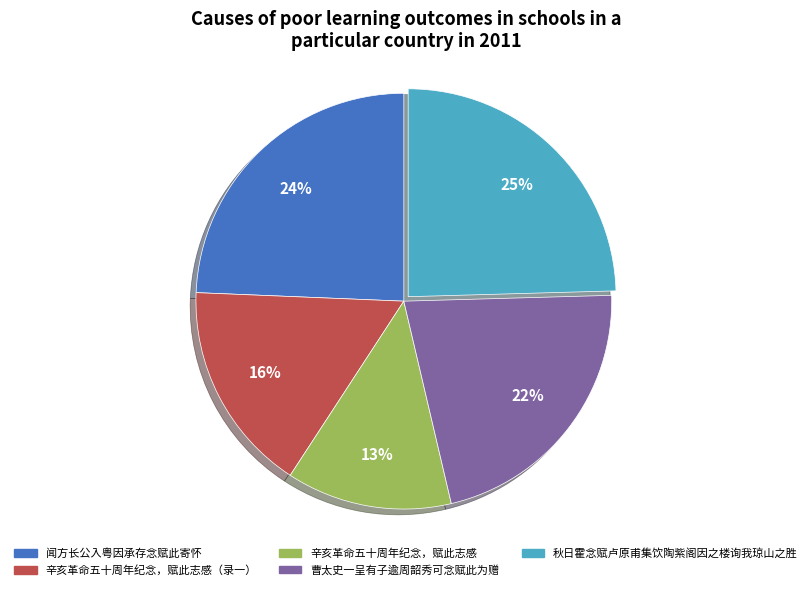

Which slice is the smallest?

辛亥革命五十周年纪念，赋此志感